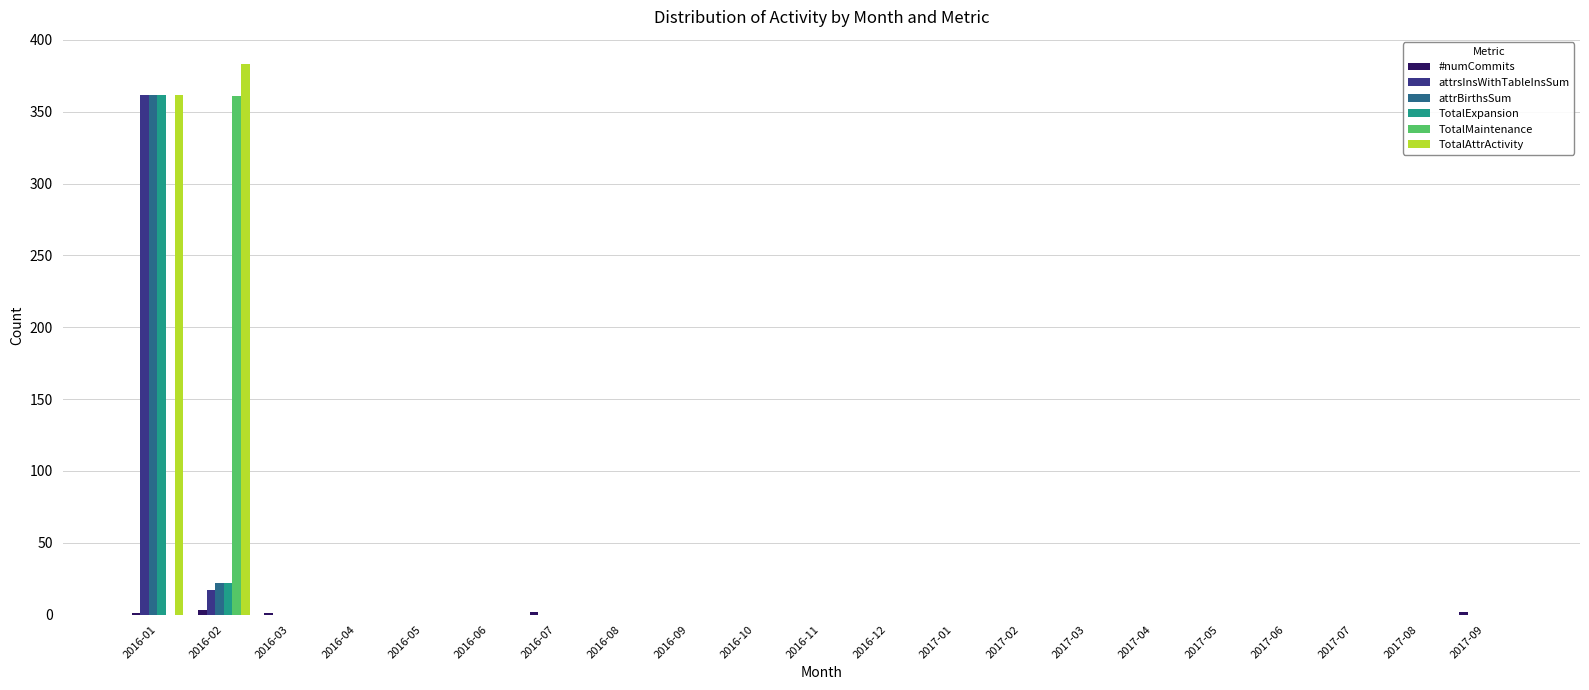

At which label does TotalMaintenance reach its peak?

2016-02